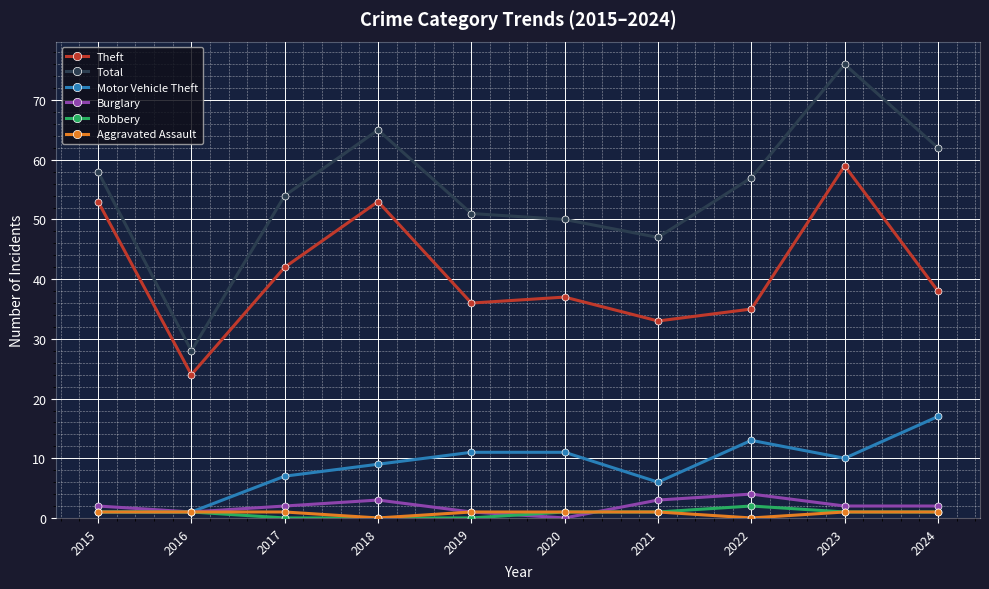

True or false: Burglary has more than 1 points higher than both neighbors.

True